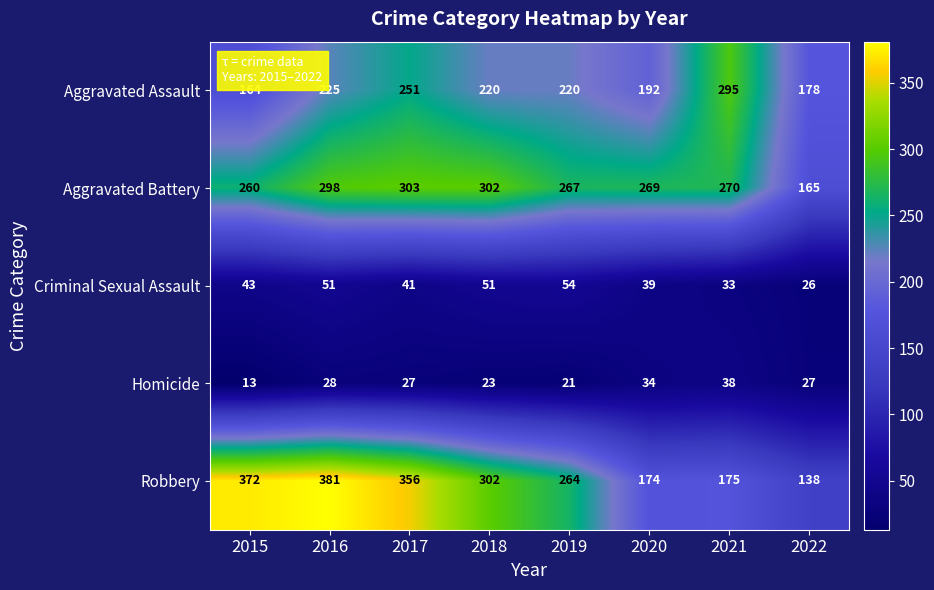

What is the difference between the maximum and second lowest values in the Criminal Sexual Assault series?

21